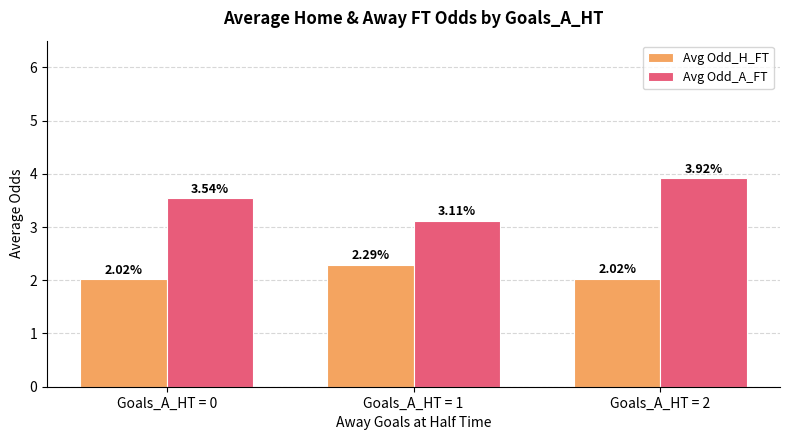

How many categories are shown in the chart?

3